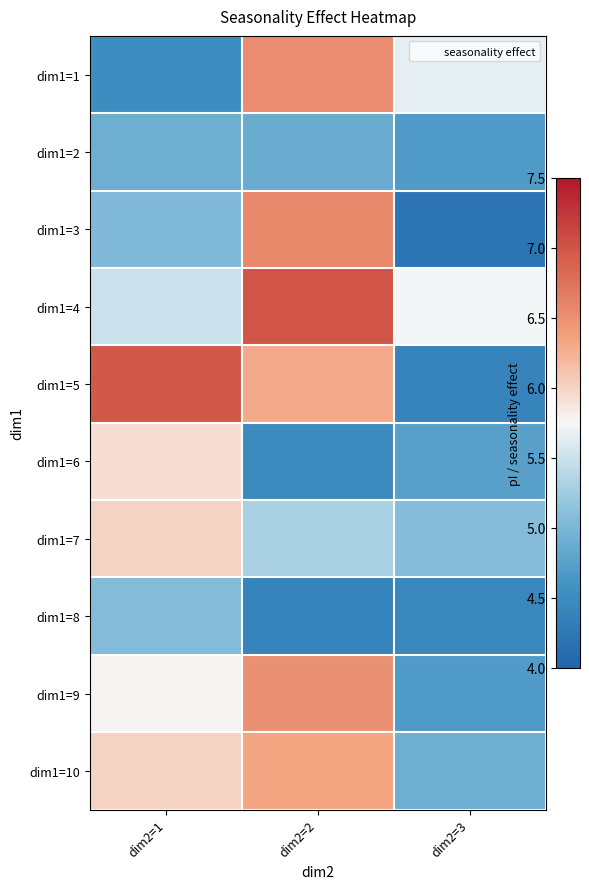

At which category is the sum across all series the highest?

dim2=2